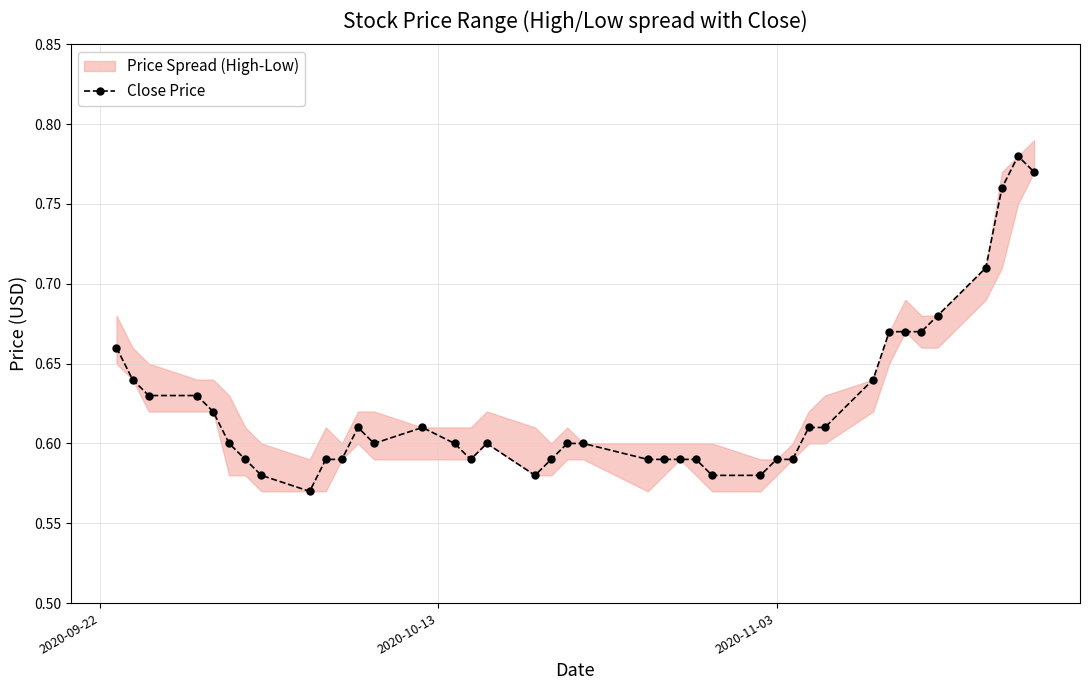

True or false: Close Price has more than 2 points higher than both neighbors.

True